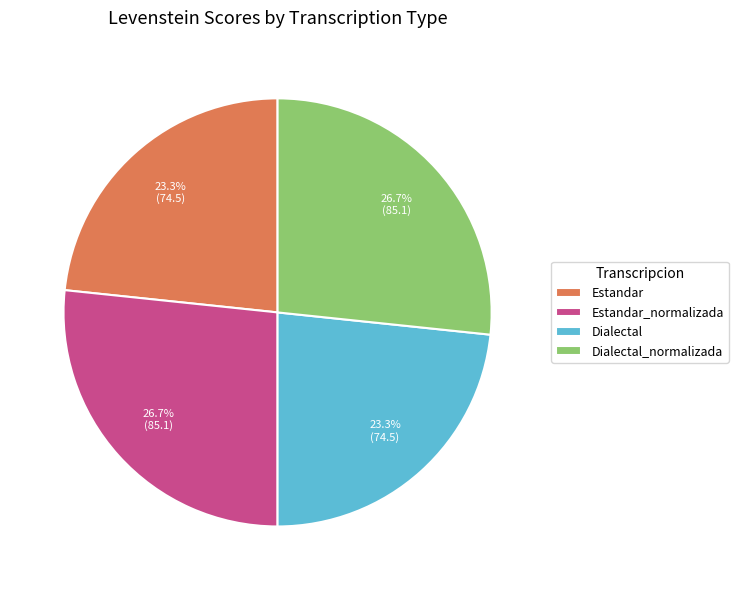

Combined, do Estandar_normalizada and Dialectal_normalizada account for over 50%?

Yes